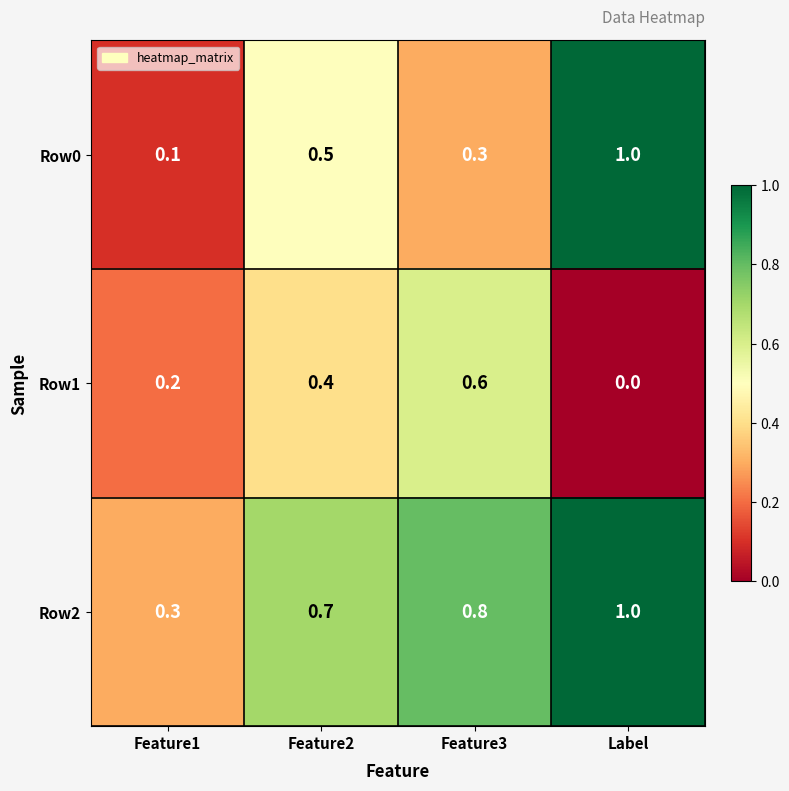

Reading left to right, transcribe all the data shown in this chart.

Row0: 0.1	0.5	0.3	1.0
Row1: 0.2	0.4	0.6	0.0
Row2: 0.3	0.7	0.8	1.0